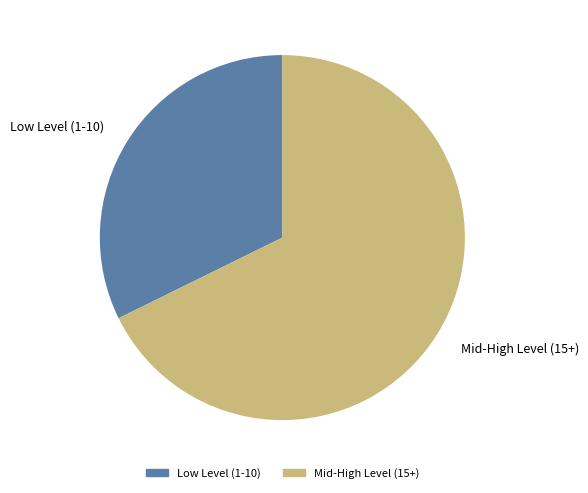

Is there any slice that represents more than half of the pie?

Yes